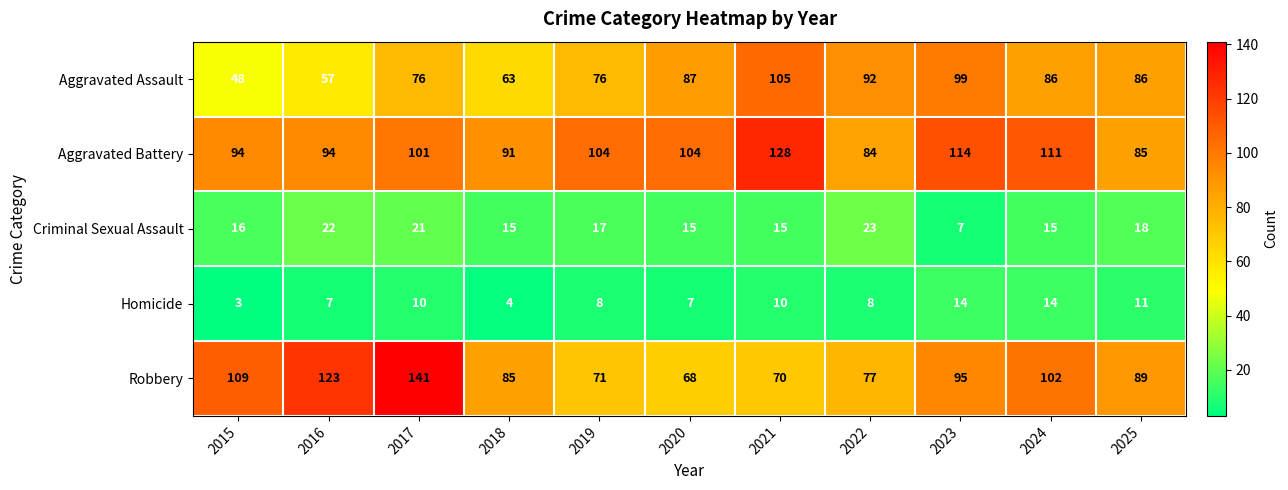

At which label does Robbery reach its peak?

2017